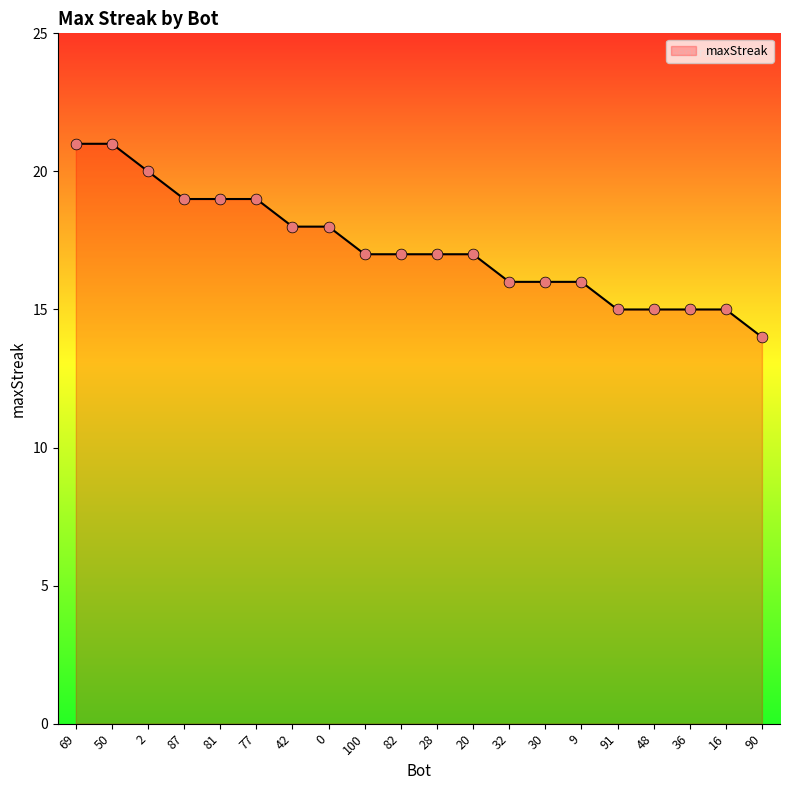

Which has a higher value, 0 or 50?

50